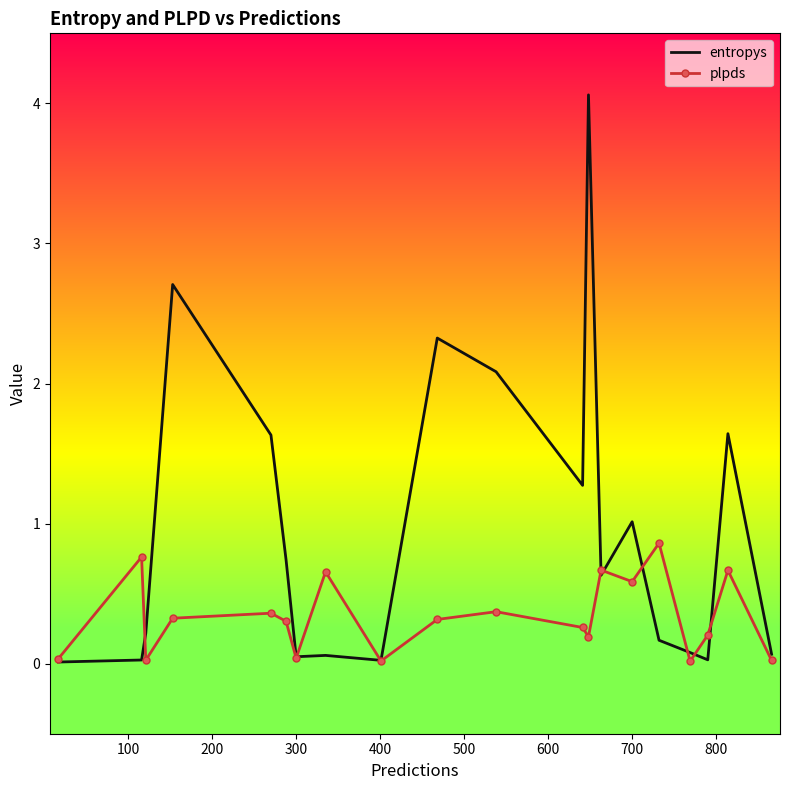

True or false: plpds has more than 2 points higher than both neighbors.

True